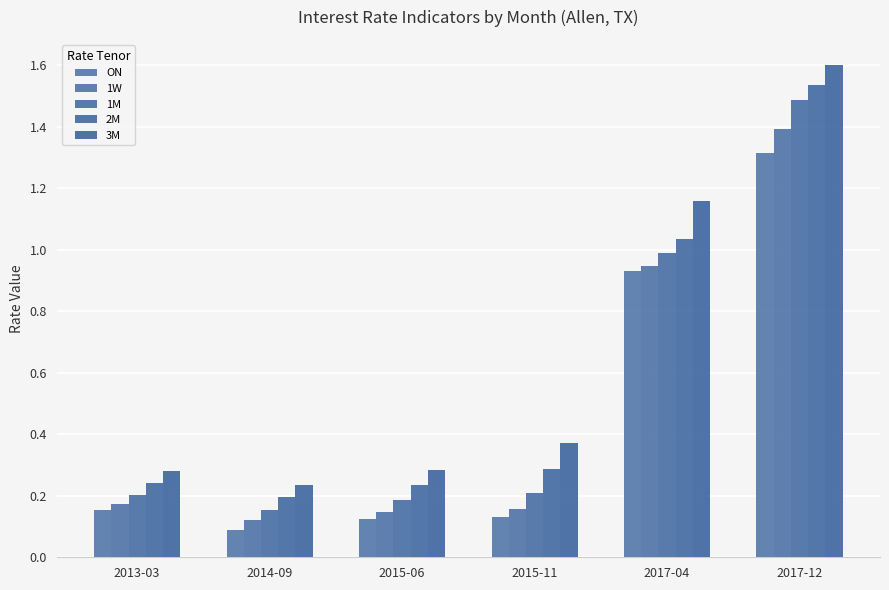

How many groups of bars are there?

6